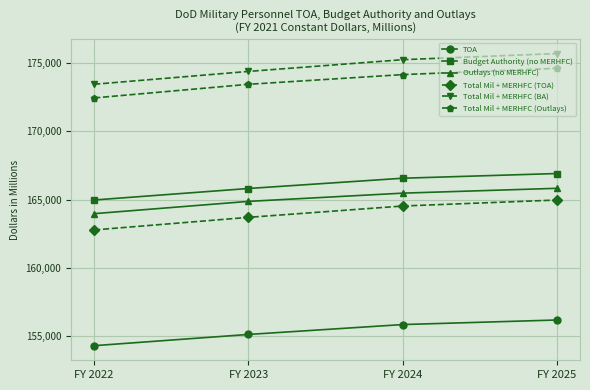

Rank the series at FY 2023 from lowest to highest value.

TOA, Total Mil + MERHFC (TOA), Outlays (no MERHFC), Budget Authority (no MERHFC), Total Mil + MERHFC (Outlays), Total Mil + MERHFC (BA)